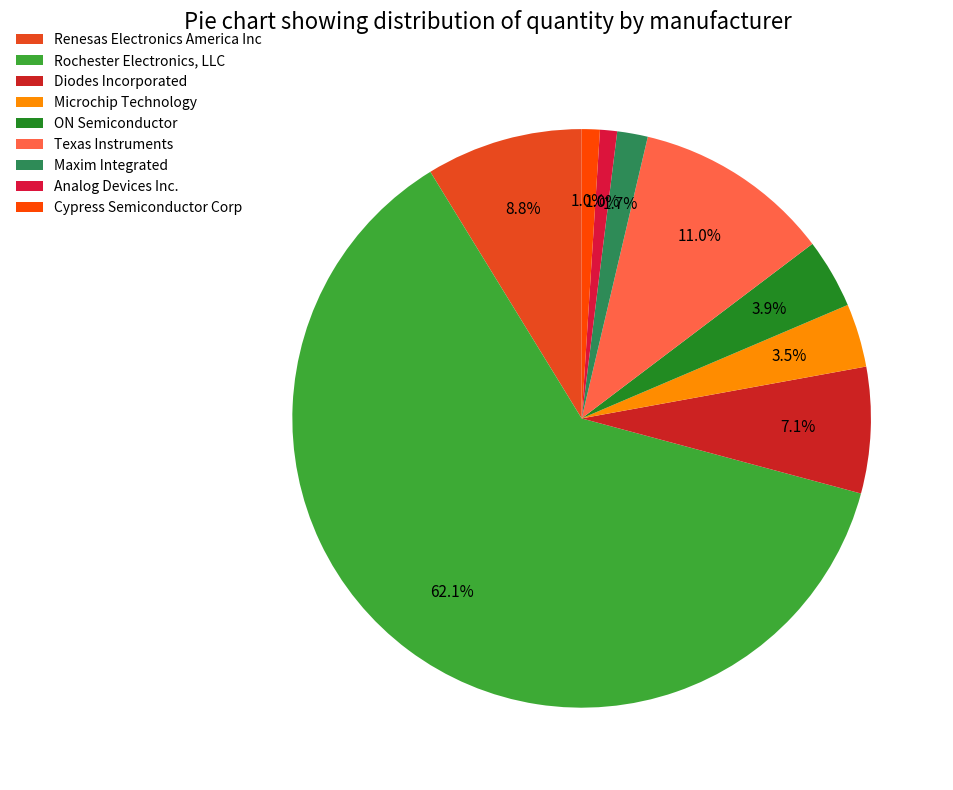

To the nearest percent, what is the difference between the Analog Devices Inc. and Rochester Electronics, LLC slice percentages?

61%